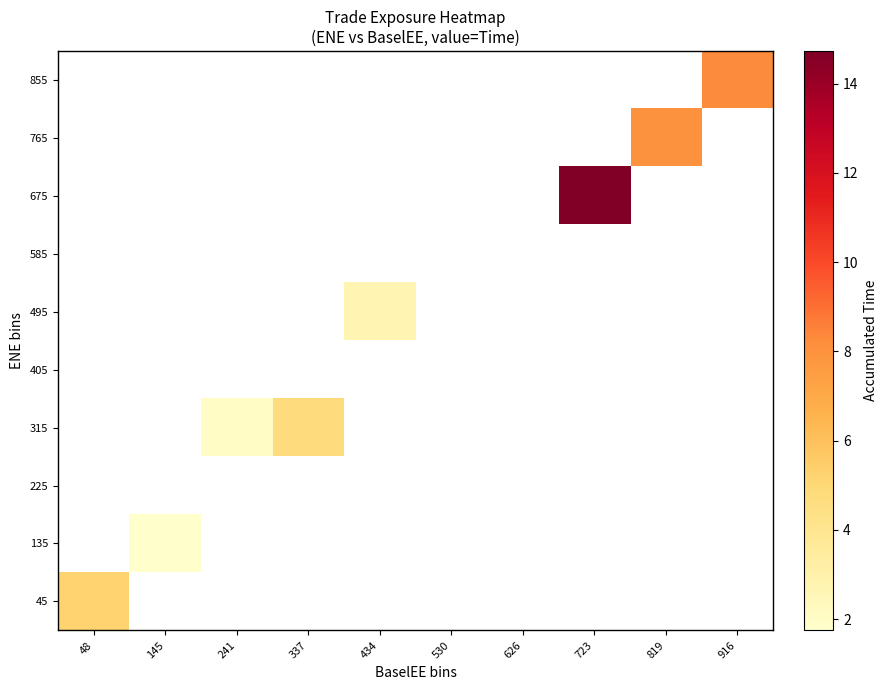

At which category is the sum across all series the highest?

723